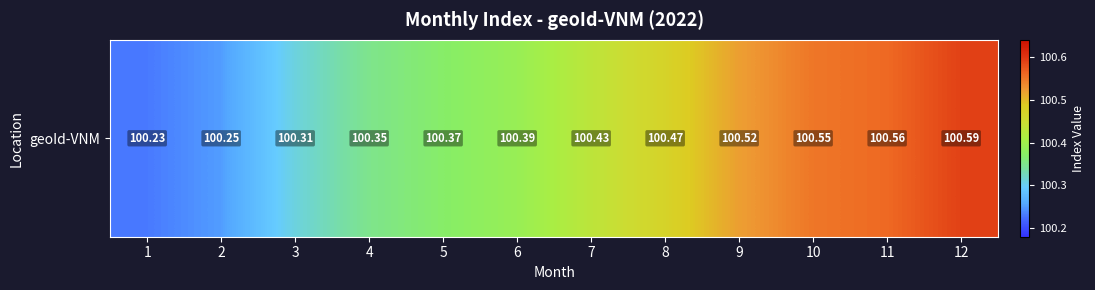

What value does the data have at 11?

100.6